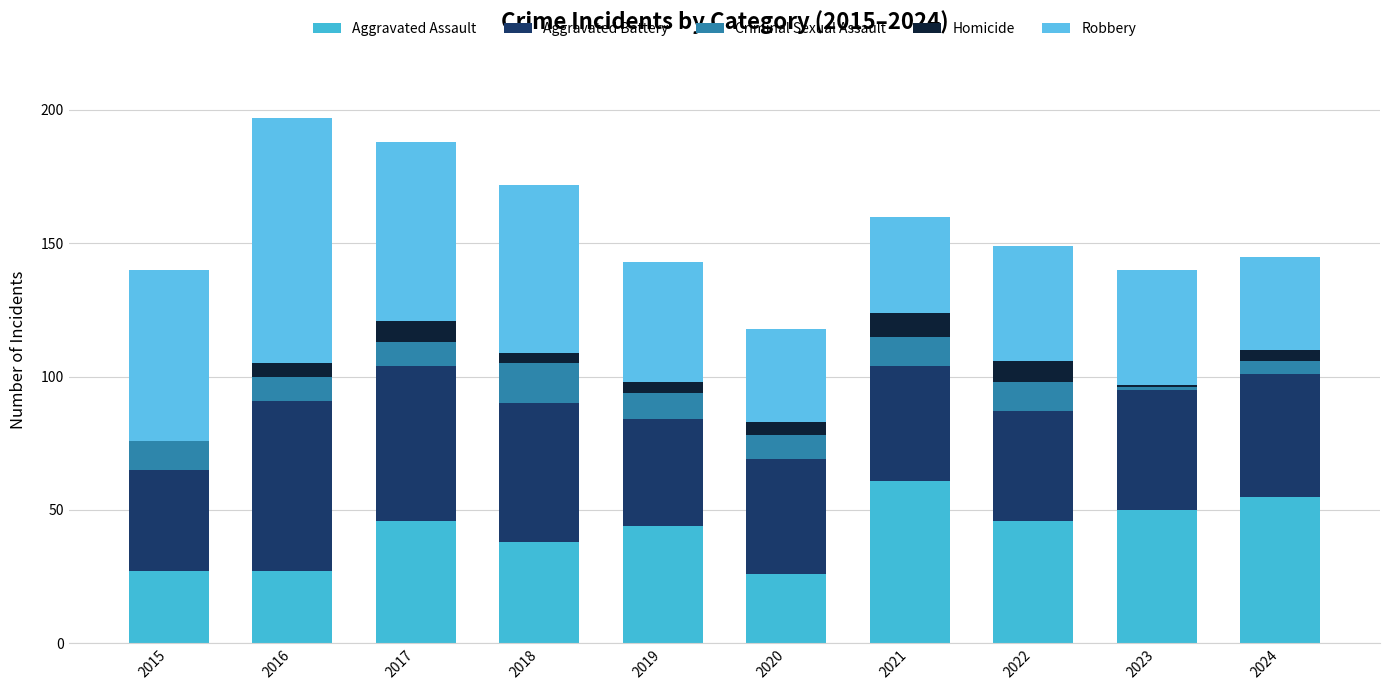

What are all the series names shown in the legend?

Aggravated Assault, Aggravated Battery, Criminal Sexual Assault, Homicide, Robbery